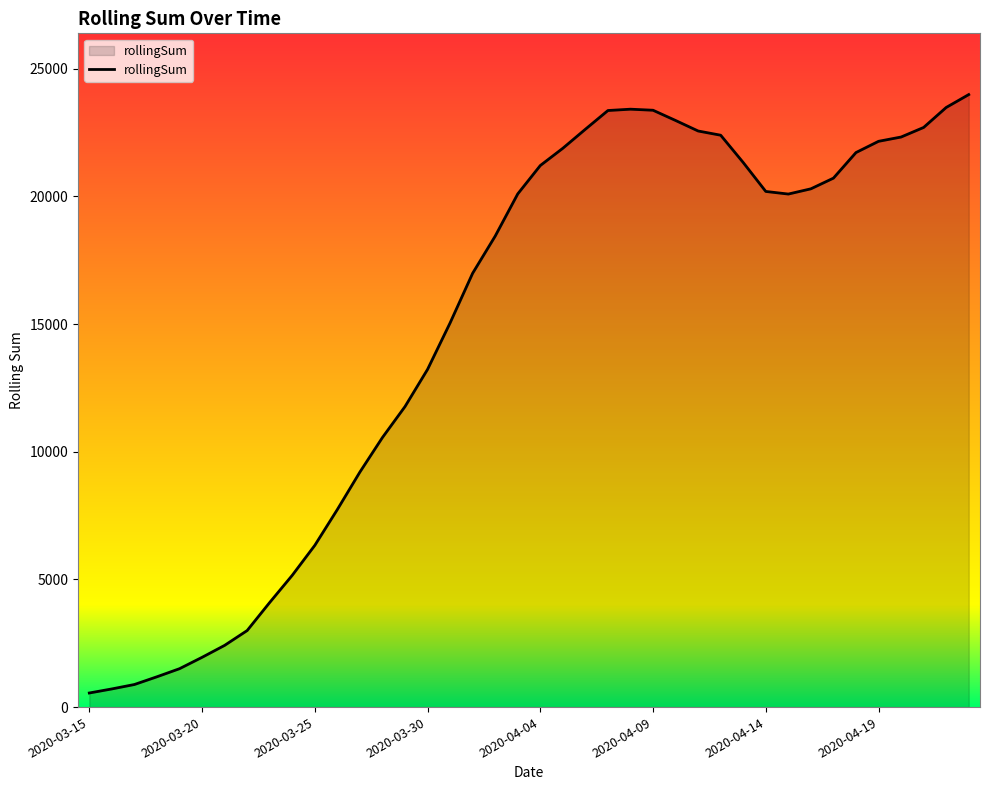

What is the minimum value shown in the chart?

552